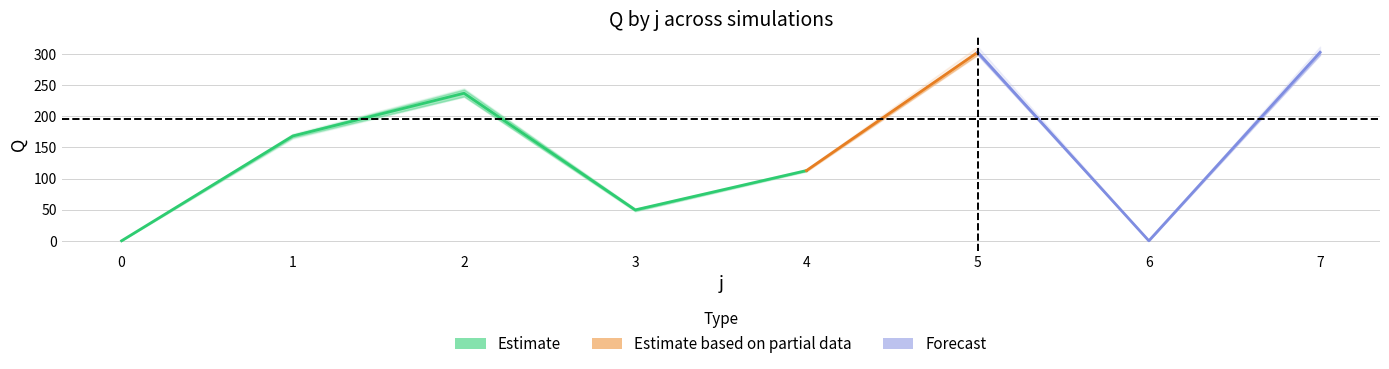

Reading left to right, list all the values displayed in this chart.

s1: 0	170	234	52	115	300	0	300
s2: 0	172	243	47	113	312	0	312
s3: 0	164	231	50	113	298	0	298
s4: 0	170	245	51	112	305	0	305
s5: 0	166	232	48	111	299	0	299